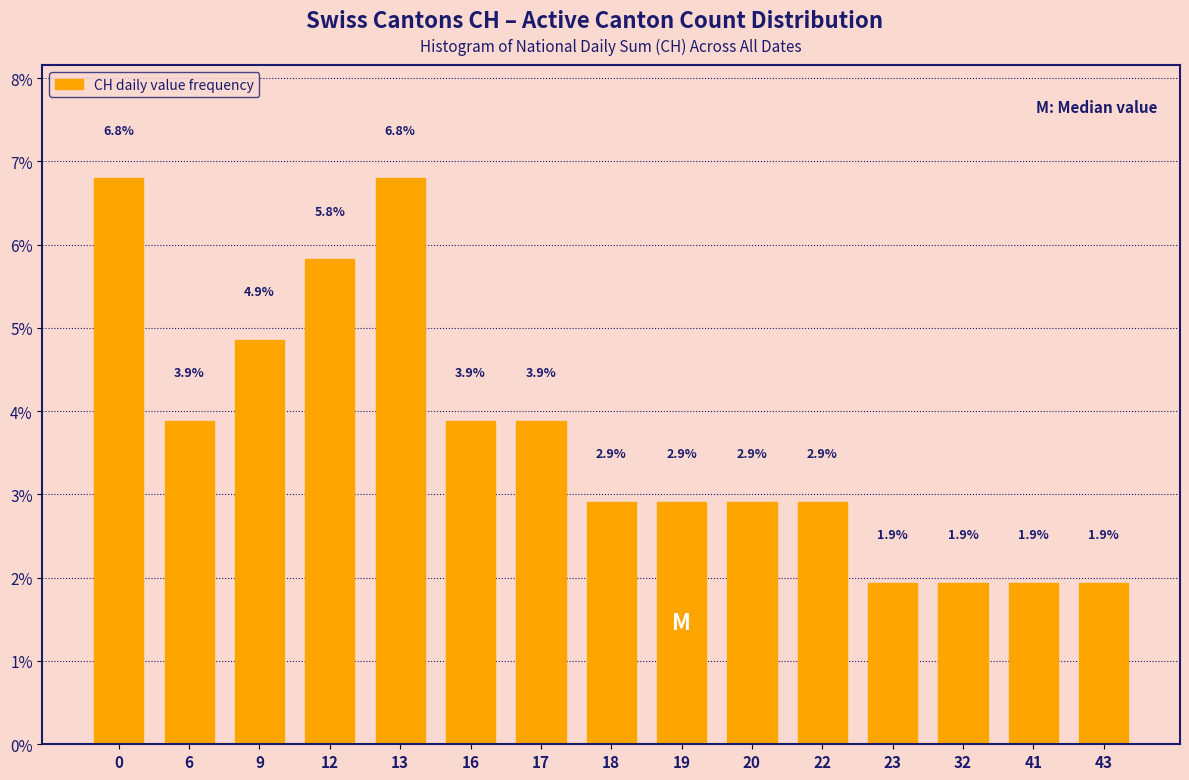

Reading left to right, list all the values displayed in this chart.

6.8	3.9	4.9	5.8	6.8	3.9	3.9	2.9	2.9	2.9	2.9	1.9	1.9	1.9	1.9